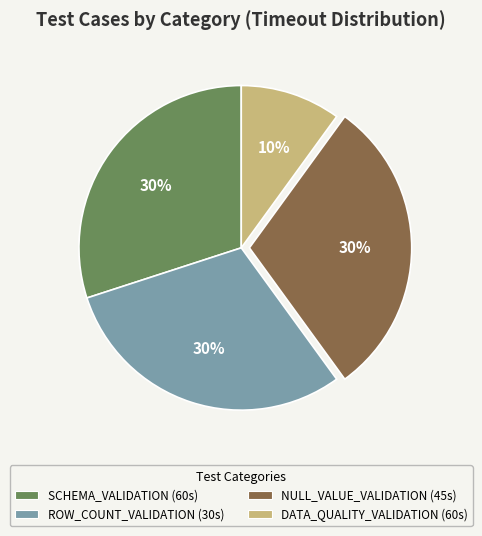

To the nearest percent, what is the average slice percentage?

25%